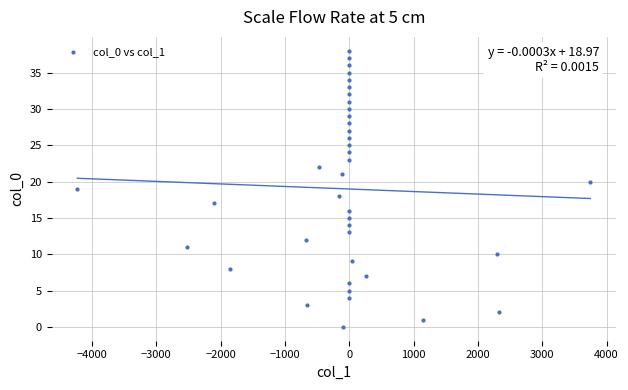

What is the range of Y values (max minus min)?

38